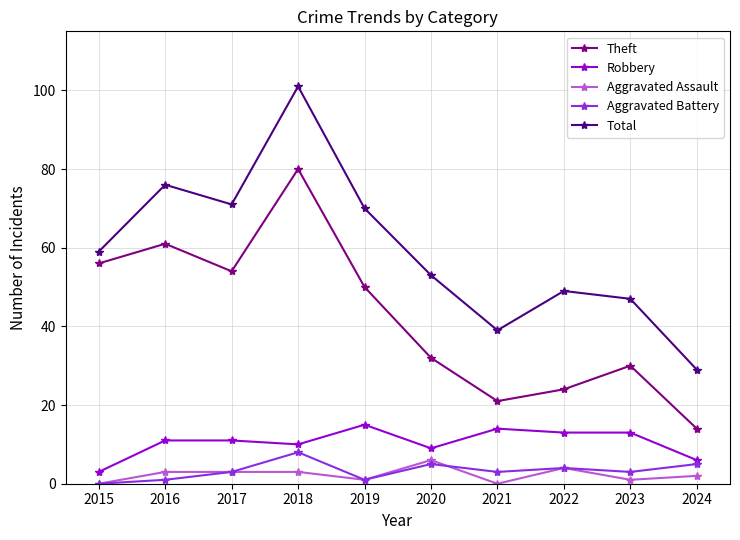

In Aggravated Battery, how many points are lower than both neighbors (excluding endpoints)?

3